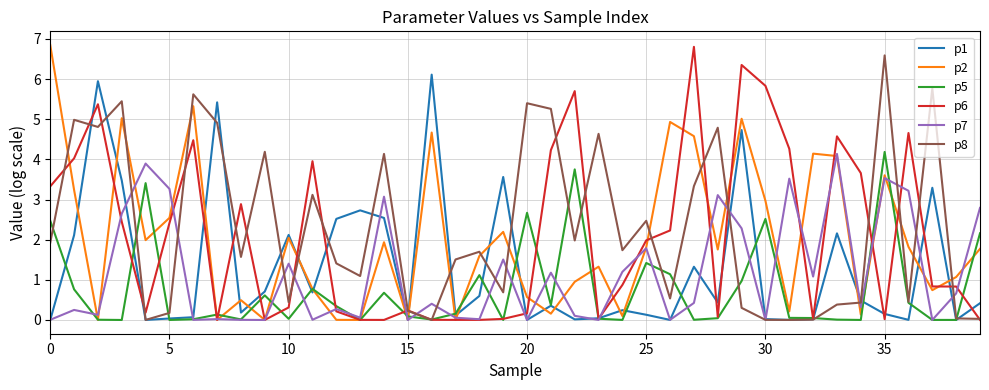

After their last crossing, which series has the higher values: p8 or p2?

p2